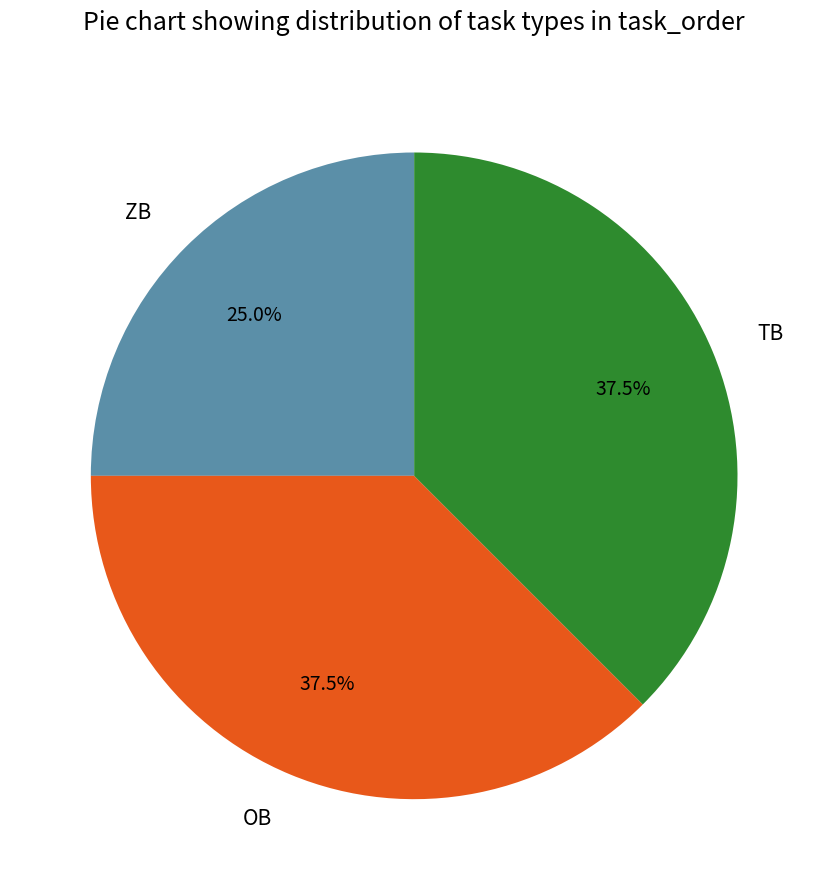

Does TB represent more than half of the total?

No